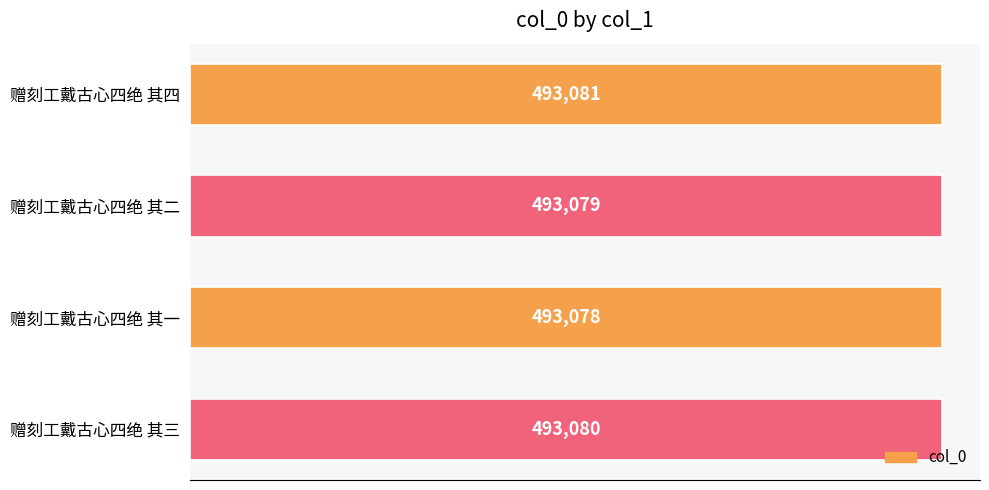

At which label is the value closest to 493079?

赠刻工戴古心四绝 其二